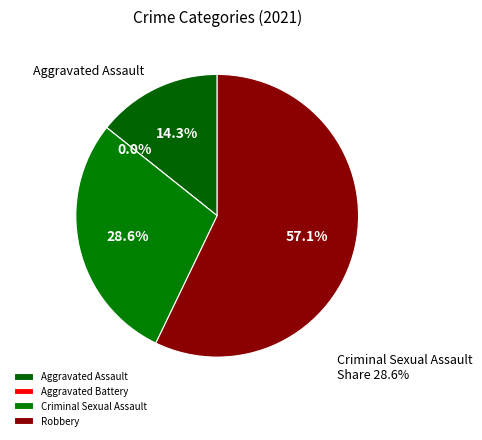

Count the number of slices in the pie.

4